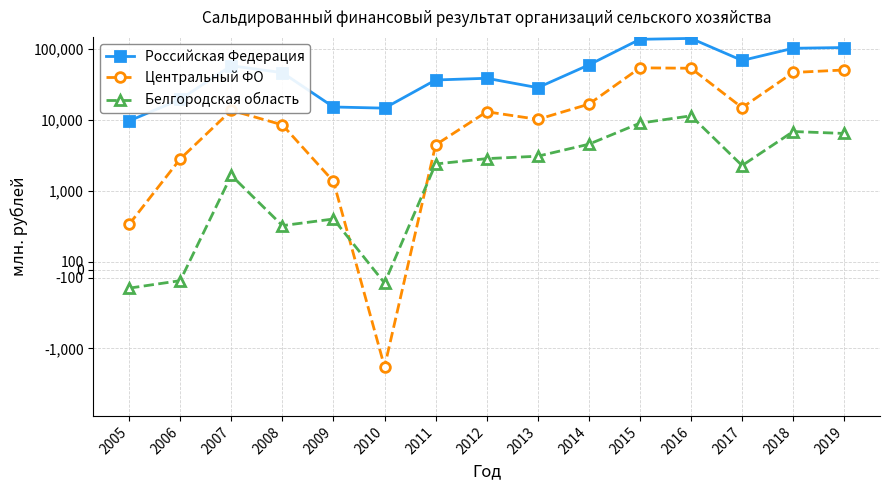

What is the total value across all series at 2011?

43176